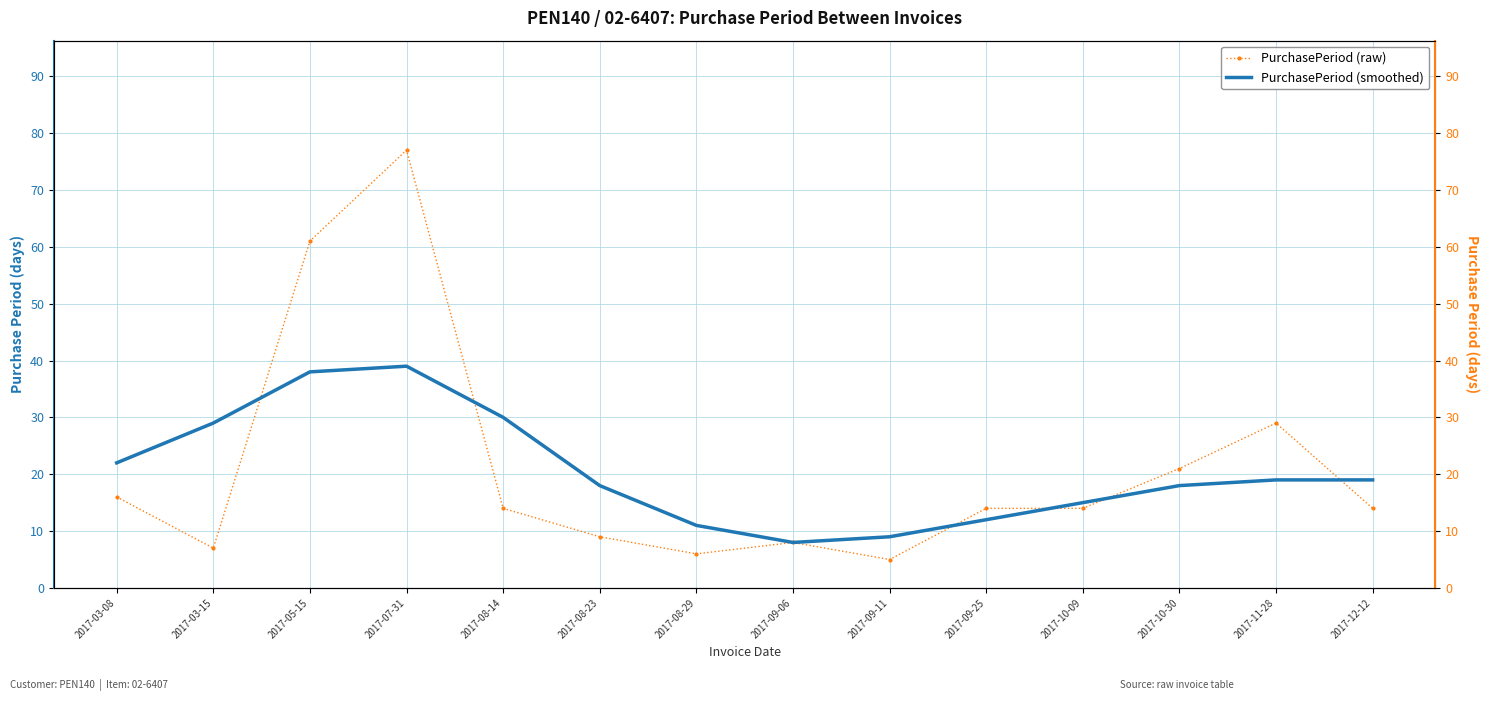

What is the sum of the PurchasePeriod (smoothed) values at 2017-08-23 and 2017-09-25?

30